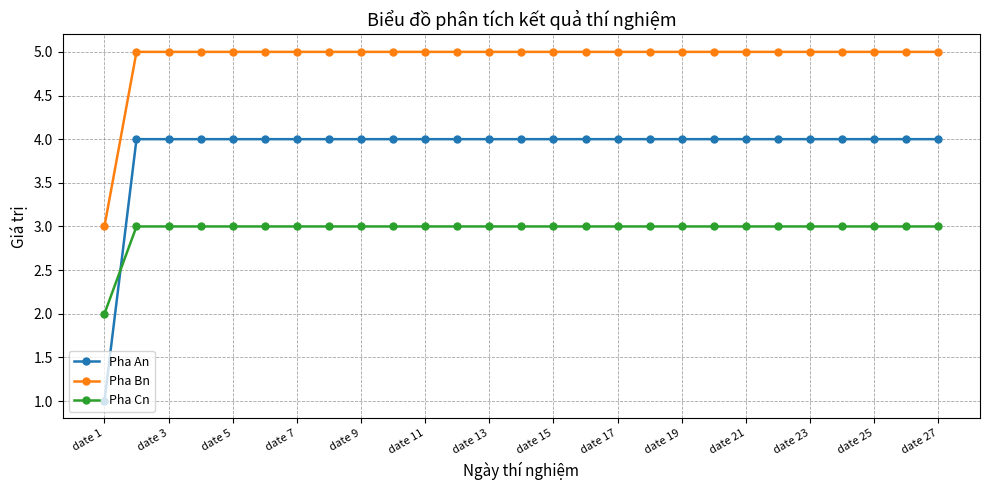

How many times do Pha Cn and Pha An cross each other?

1